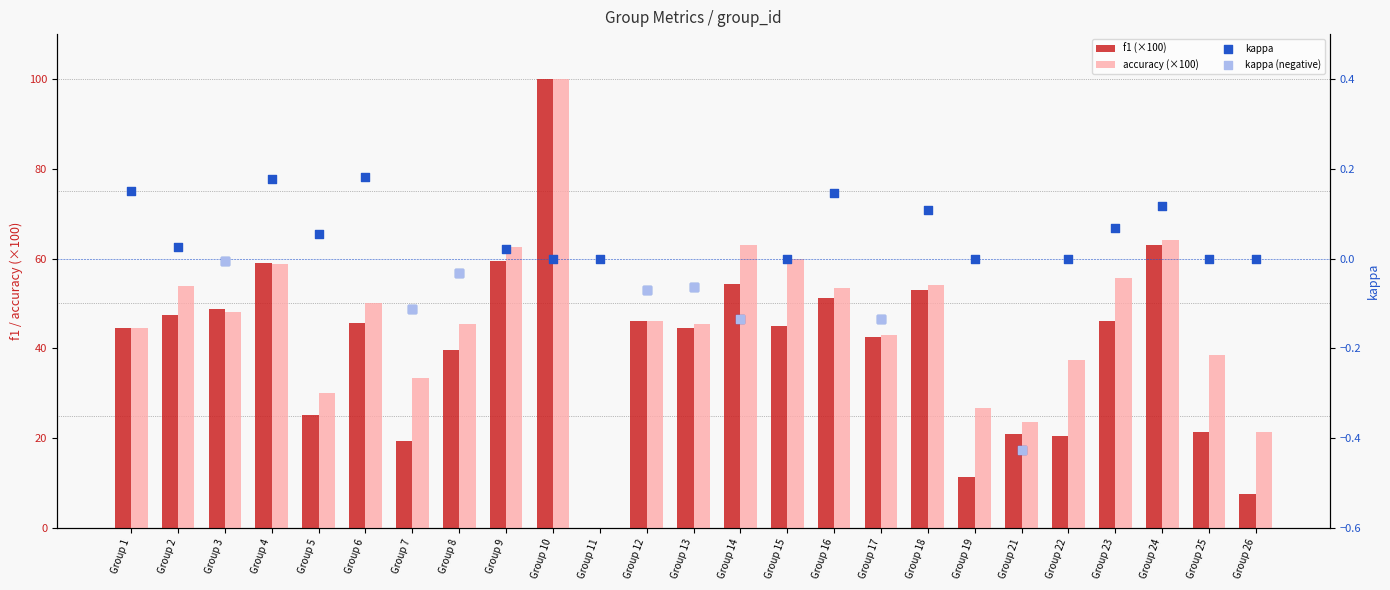

At how many categories does at least one series exceed 24?

22